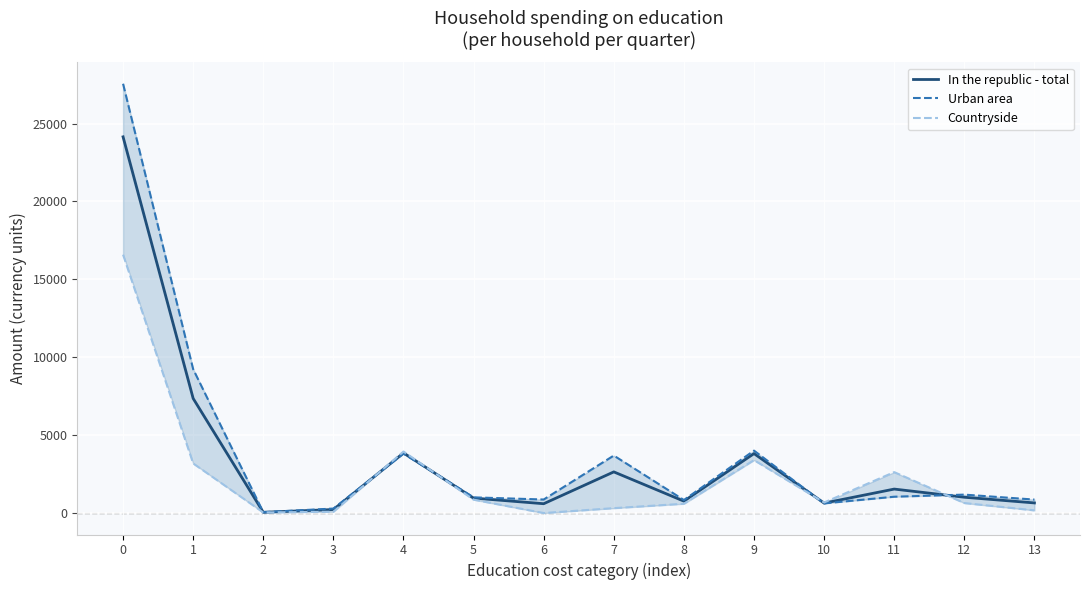

What is the difference between the Urban area values at 9 and 6?

3138